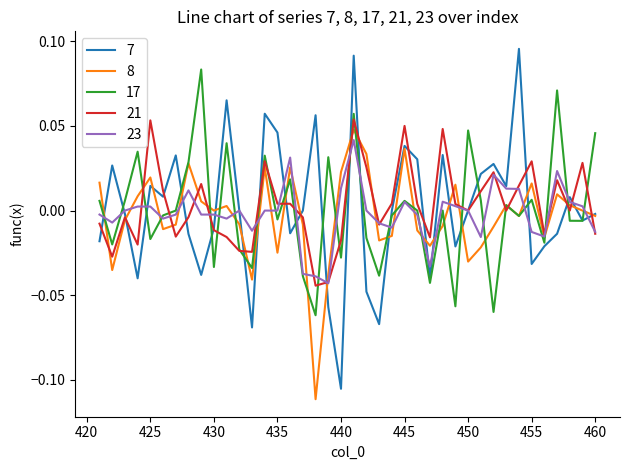

List the series in order of their overall mean, highest first.

21, 7, 17, 23, 8